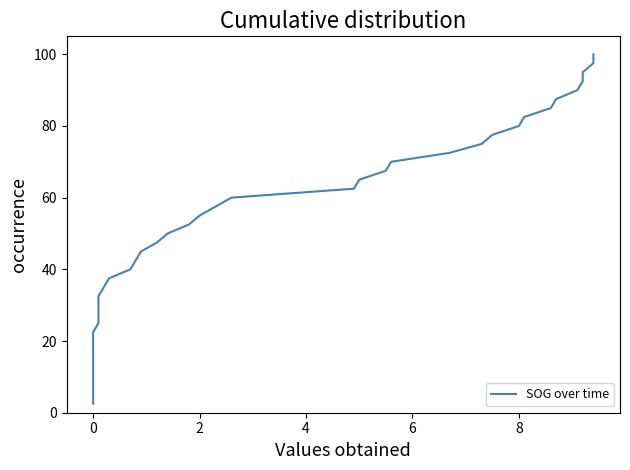

True or false: there are more than 2 points higher than both neighbors.

False